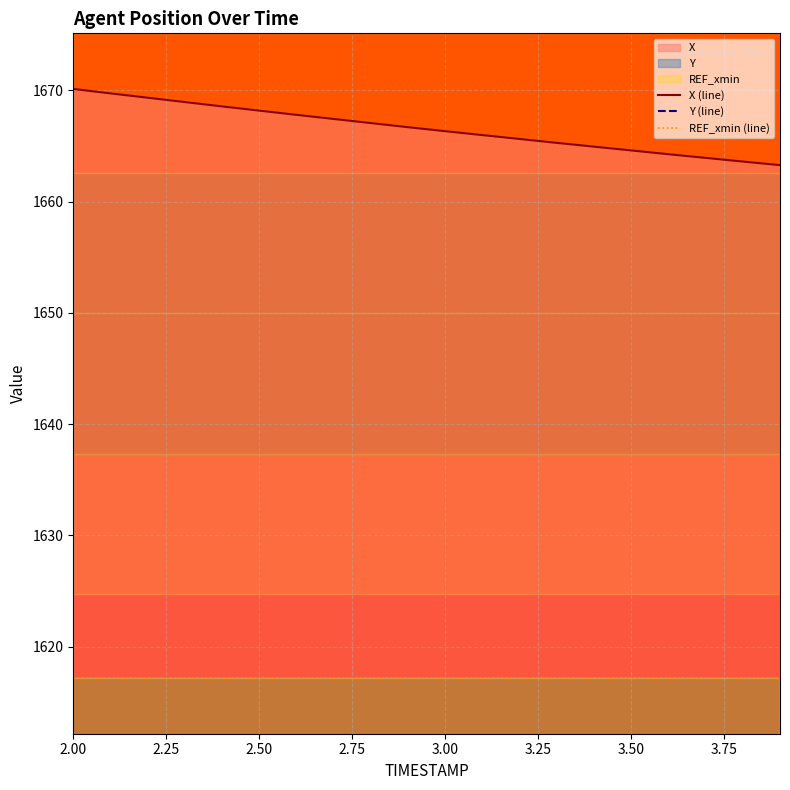

What is the spread (max minus min) of values at 2.00?

1363.3